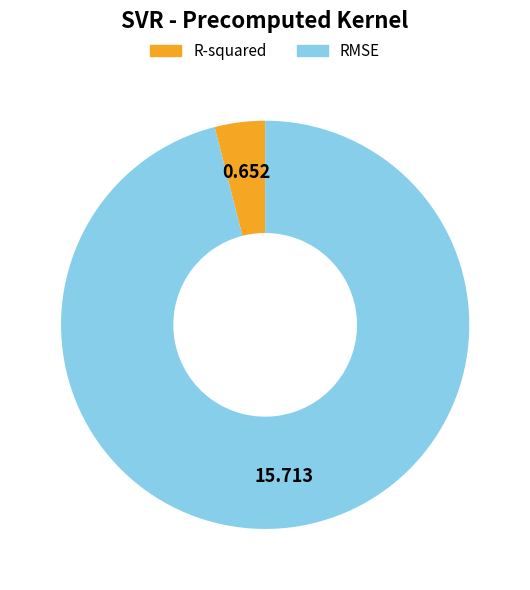

Which category accounts for the majority?

RMSE